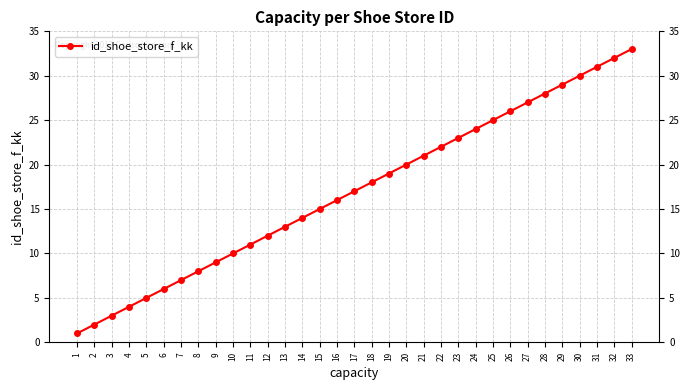

What is the average value?

17